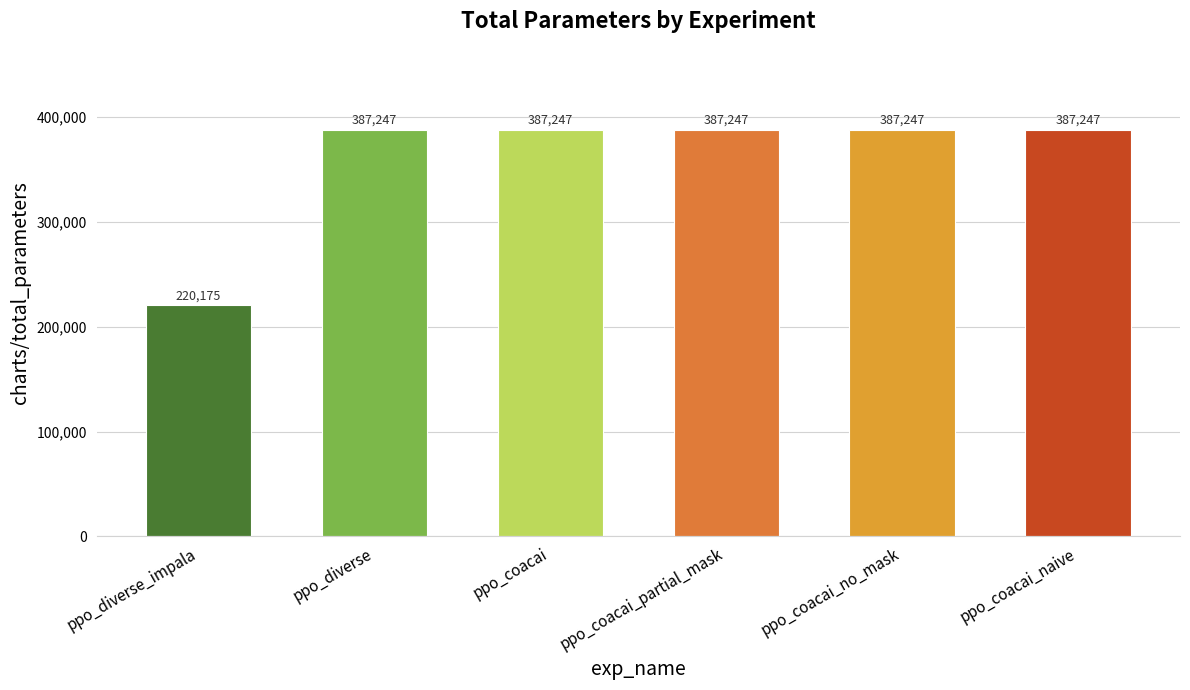

Reading right to left, extract all data points from this chart.

ppo_coacai_naive=387247	ppo_coacai_no_mask=387247	ppo_coacai_partial_mask=387247	ppo_coacai=387247	ppo_diverse=387247	ppo_diverse_impala=220175